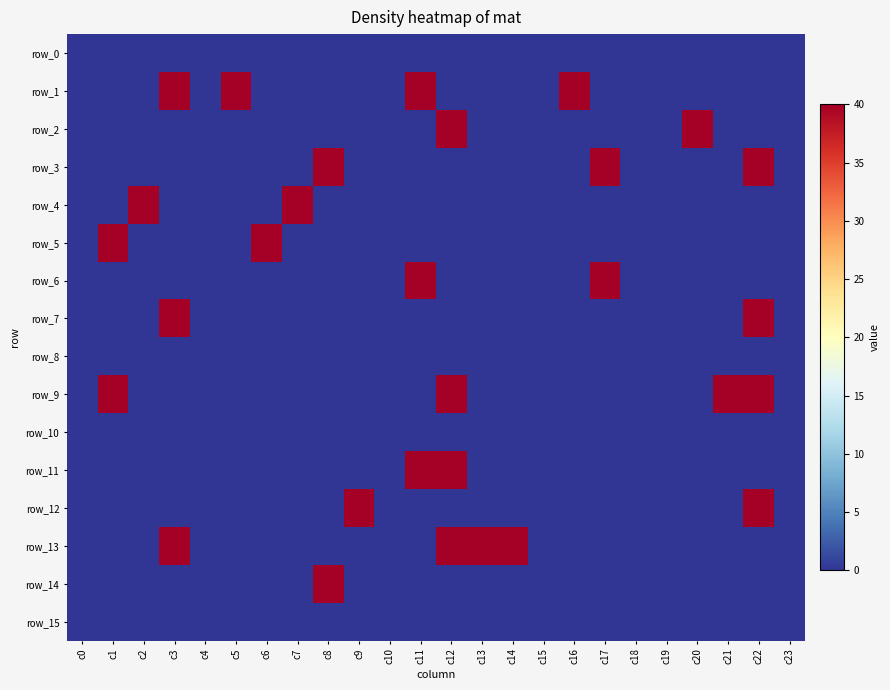

Rank the categories by row_3 value from highest to lowest.

c8, c17, c22, c0, c1, c2, c3, c4, c5, c6, c7, c9, c10, c11, c12, c13, c14, c15, c16, c18, c19, c20, c21, c23